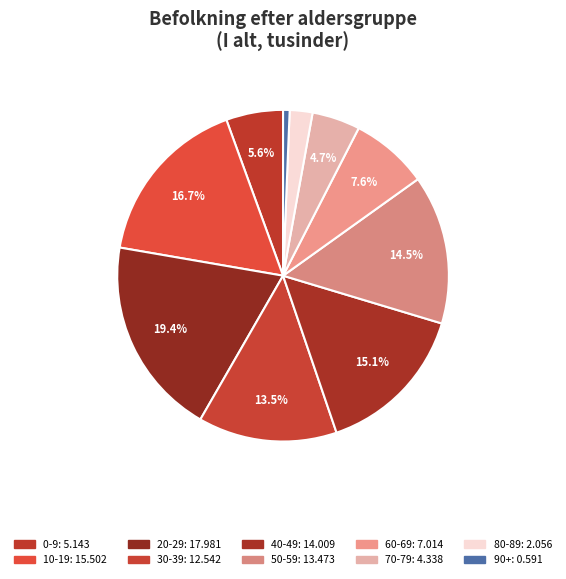

To the nearest percent, what is the combined percentage of 20-29 and 0-9?

25%